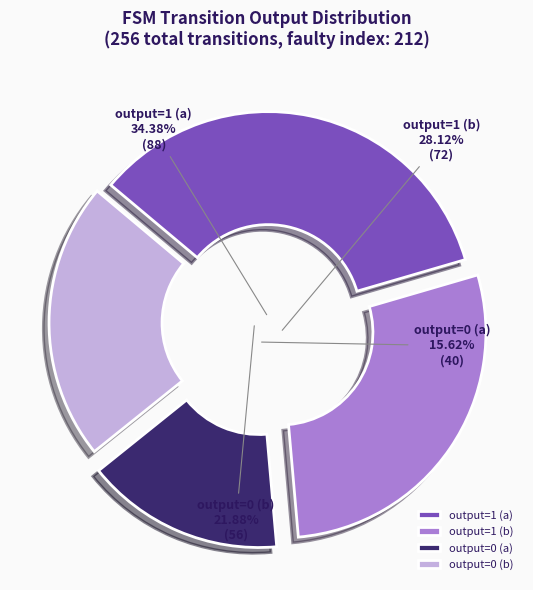

What is the change in value from output=1 (b) to output=0 (b)?

-16